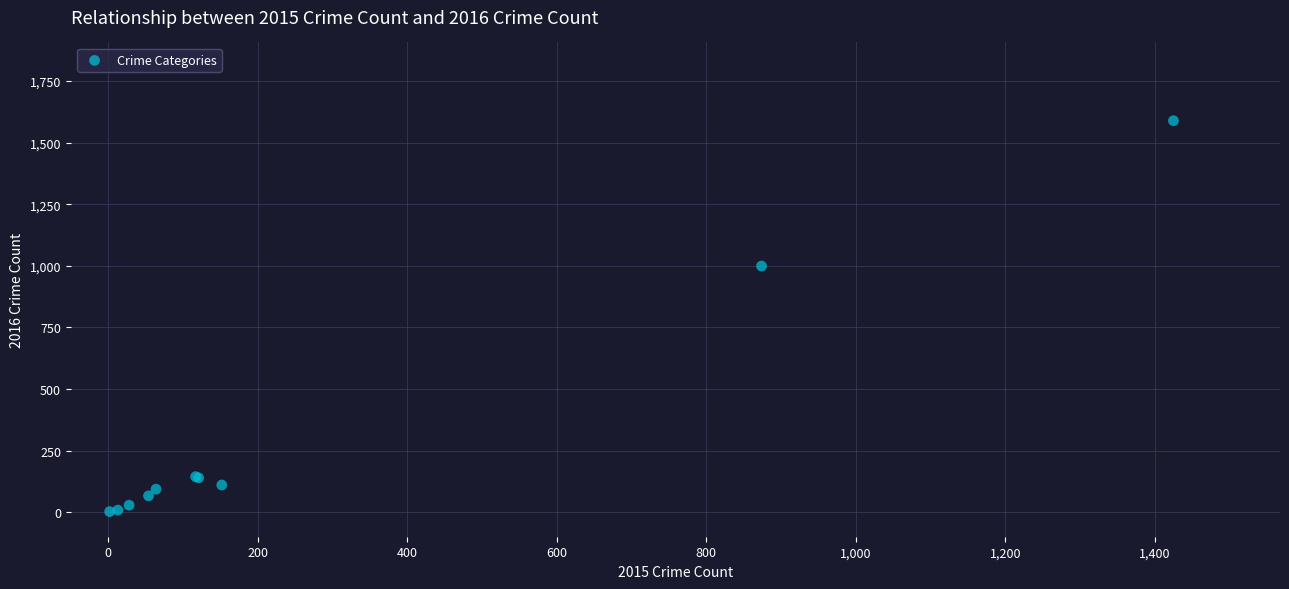

What Y value in the scatter plot is closest to 795?

999